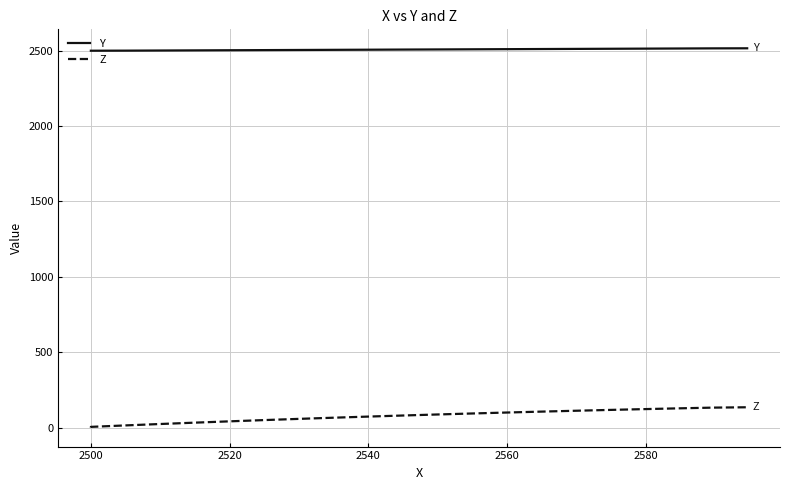

List the series in order of their overall mean, lowest first.

Z, Y